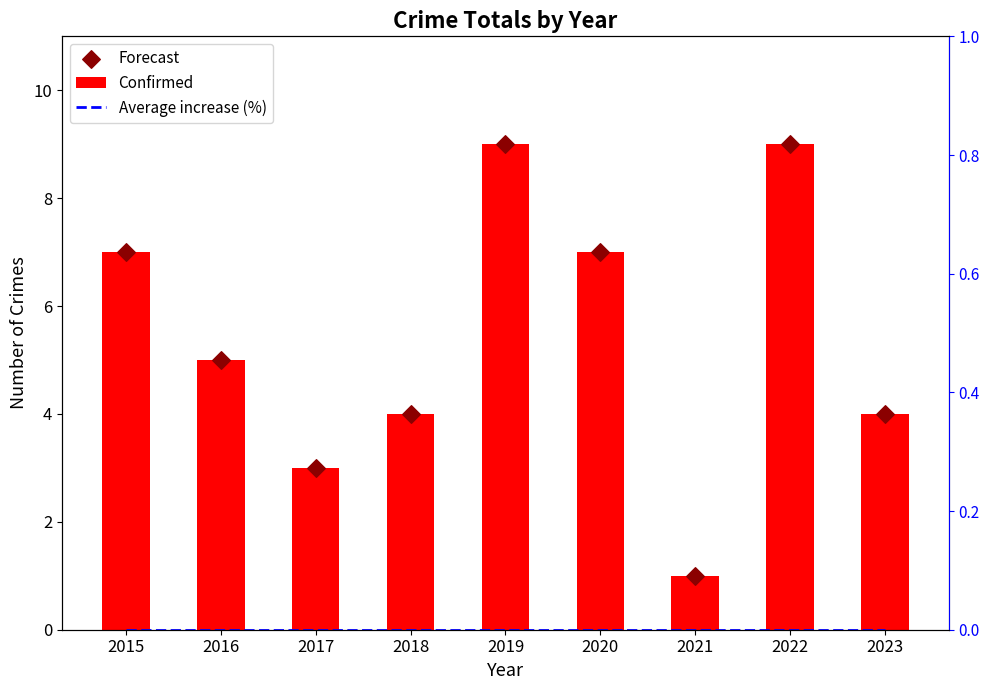

At which category is the sum across all series the highest?

2019